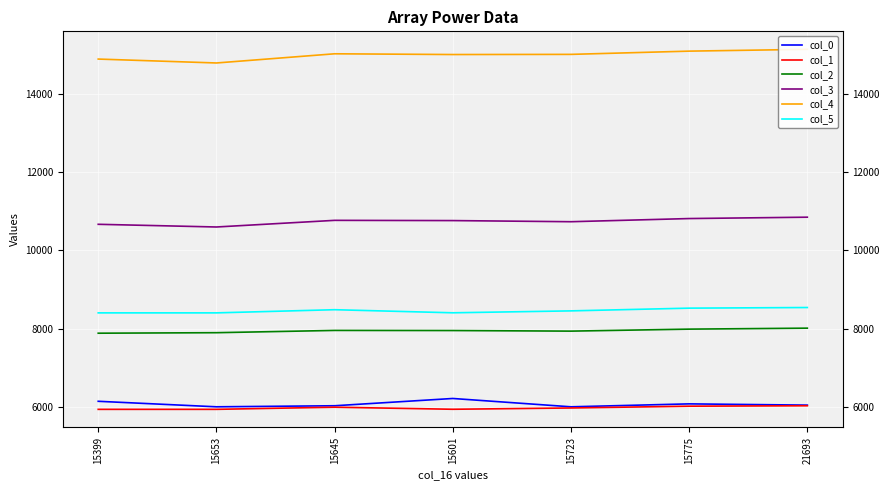

What is the greatest value displayed?

15144